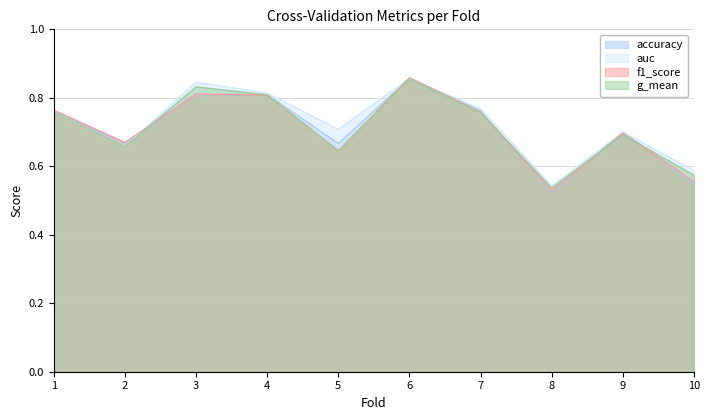

At which category is the sum across all series the highest?

6